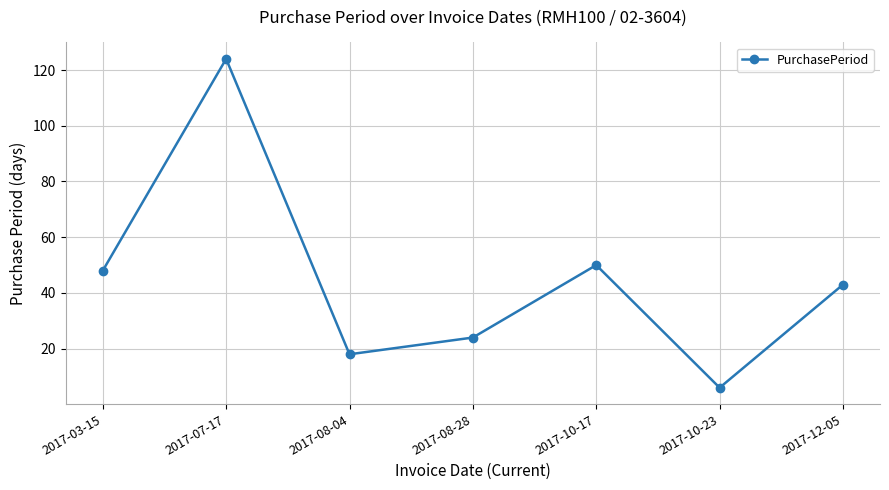

At which label is the value closest to 65?

2017-10-17